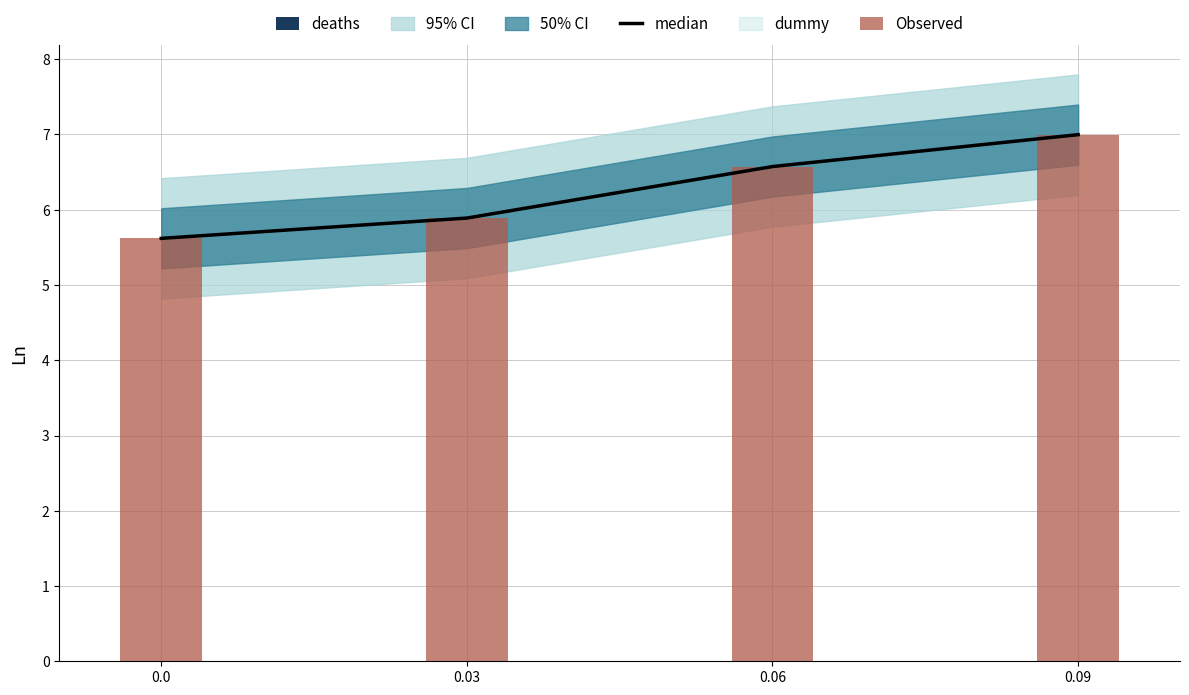

List the labels in order of Observed value, largest first.

0.09, 0.06, 0.03, 0.0